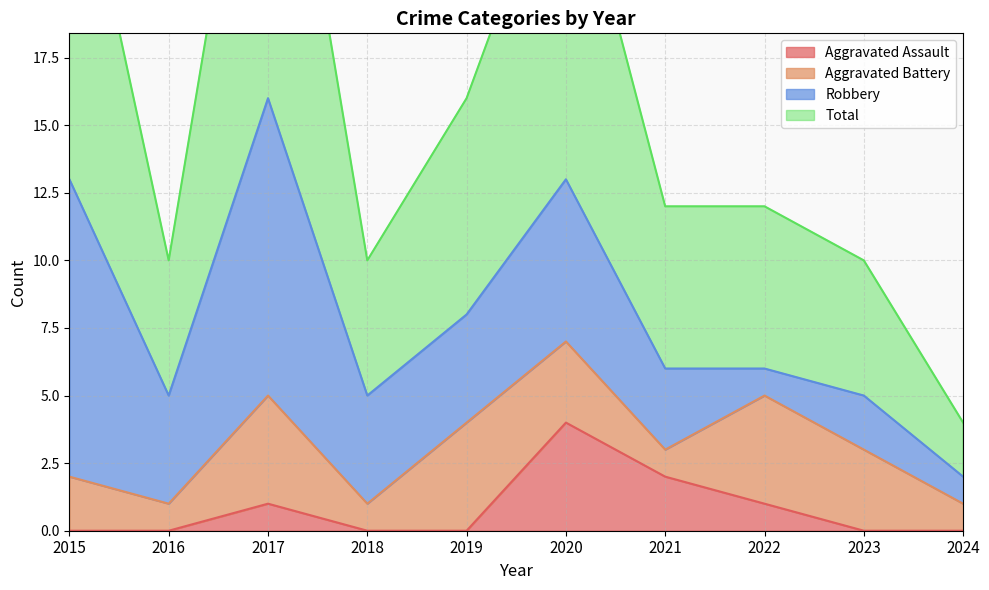

True or false: Aggravated Assault has a value of -2 at 2018.

False